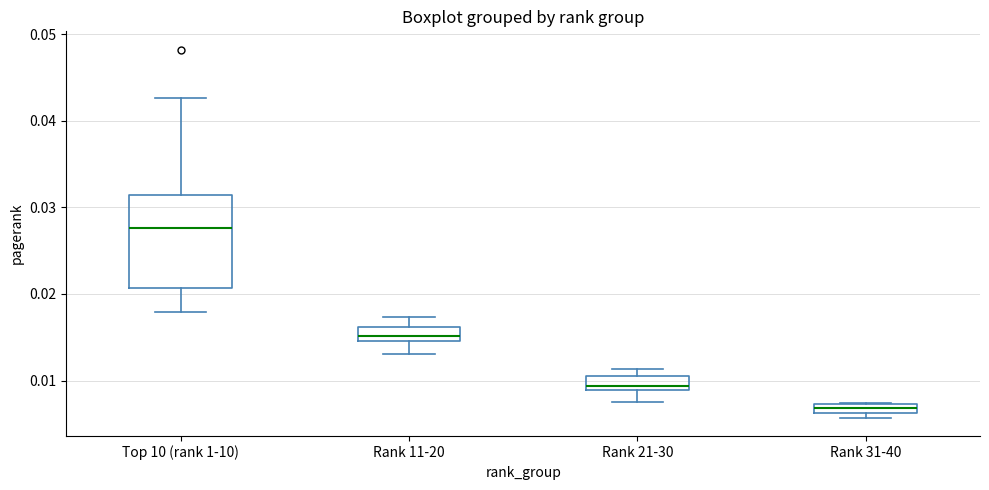

Which box is the tallest, from its lower edge to its upper edge?

Top 10 (rank 1-10)